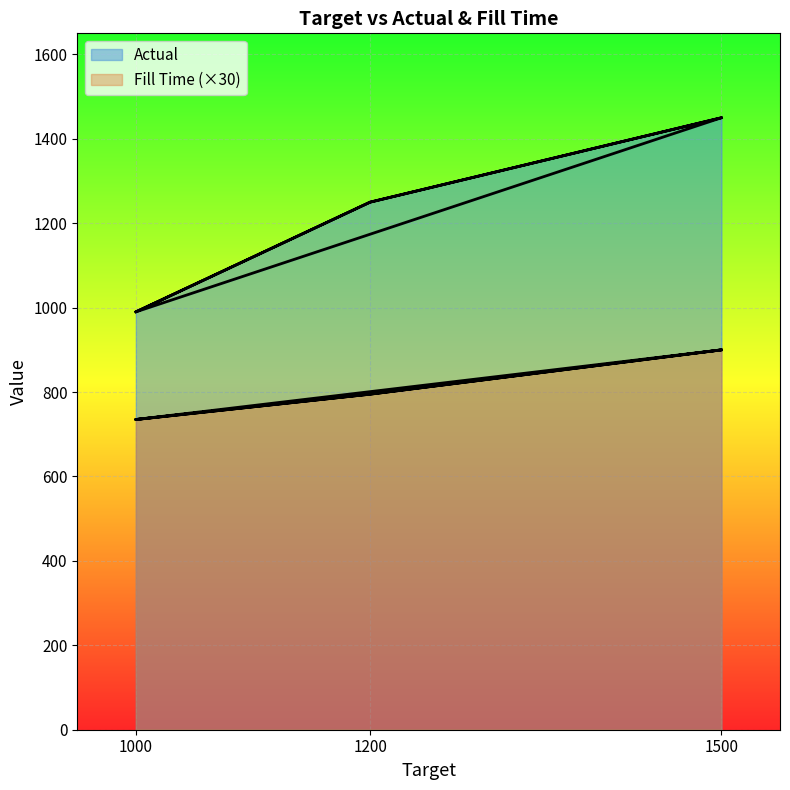

List the labels in order of Fill Time value, smallest first.

1000, 1000, 1200, 1200, 1500, 1500